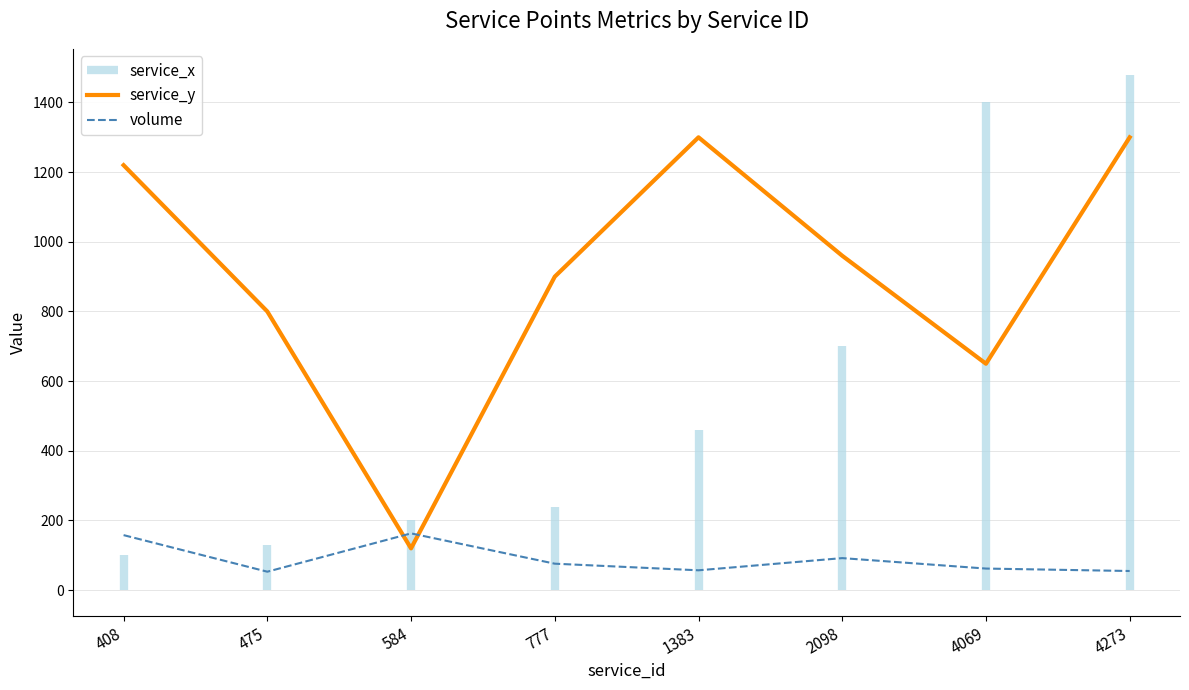

What is the highest value of the volume series?

163